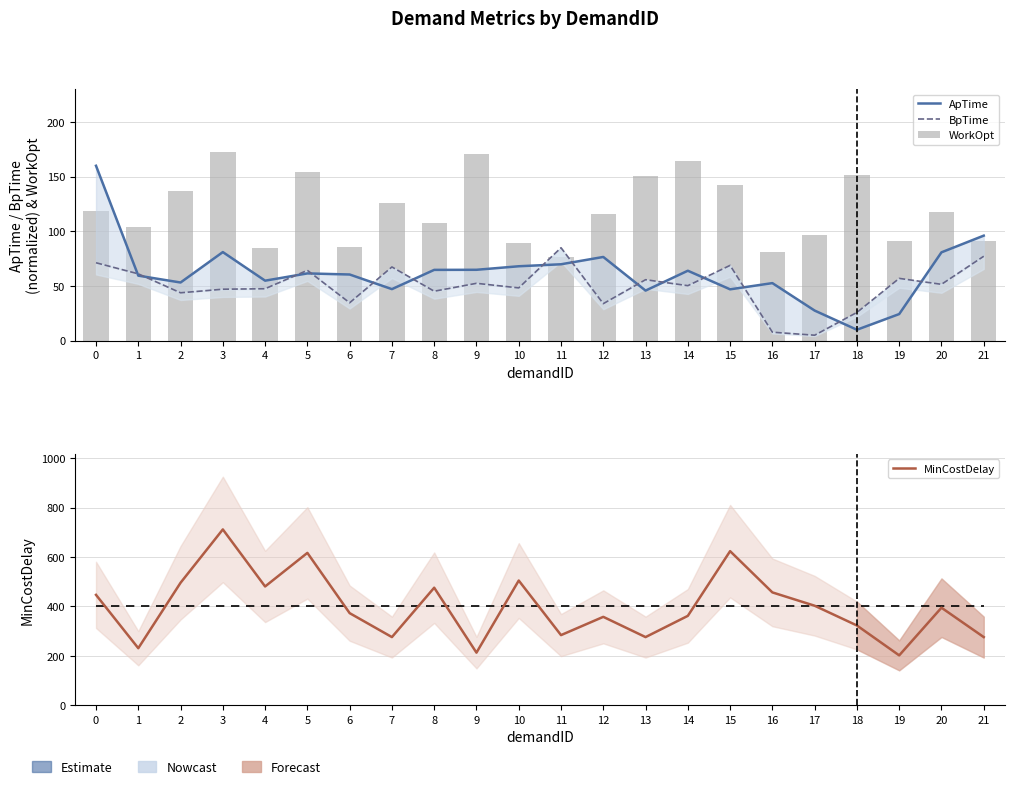

What is the approximate value of MinCostDelay at 1?

231.0